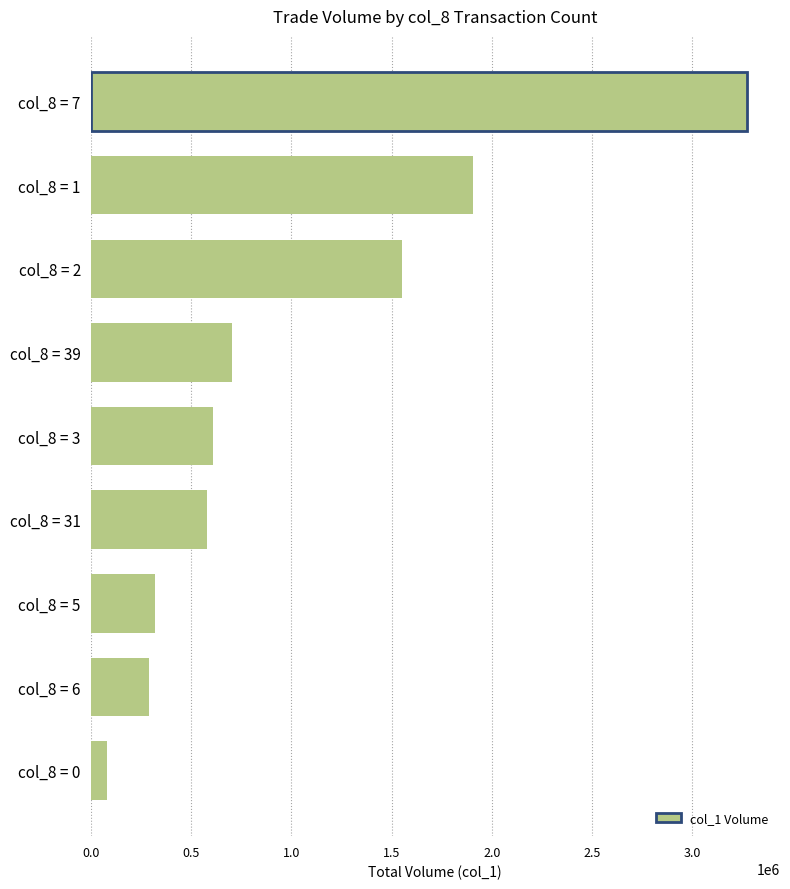

List the labels in order of value, largest first.

col_8 = 7, col_8 = 1, col_8 = 2, col_8 = 39, col_8 = 3, col_8 = 31, col_8 = 5, col_8 = 6, col_8 = 0